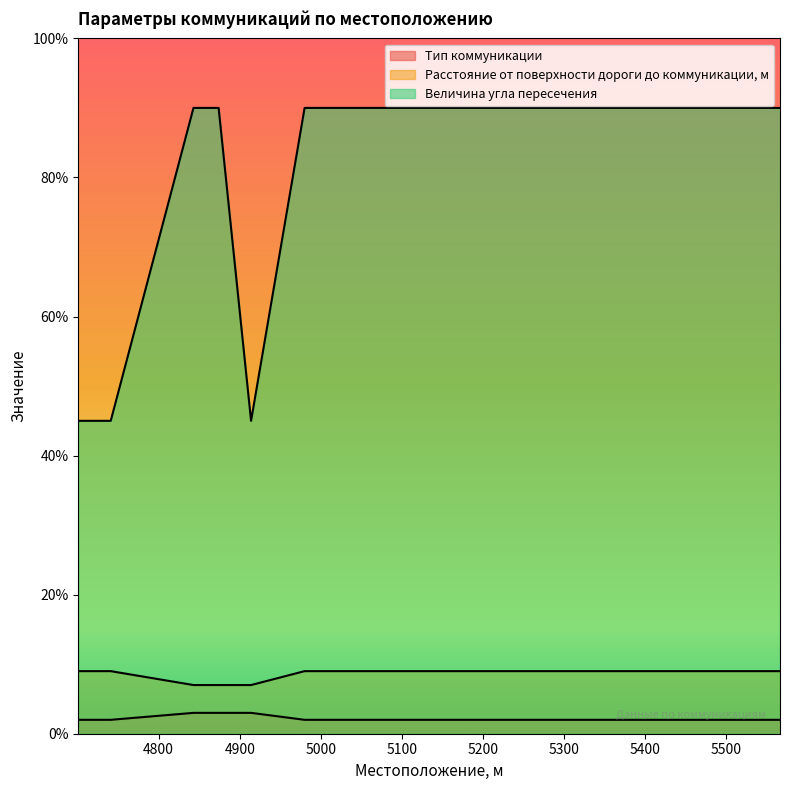

Where is the first local minimum for Величина угла пересечения?

4914